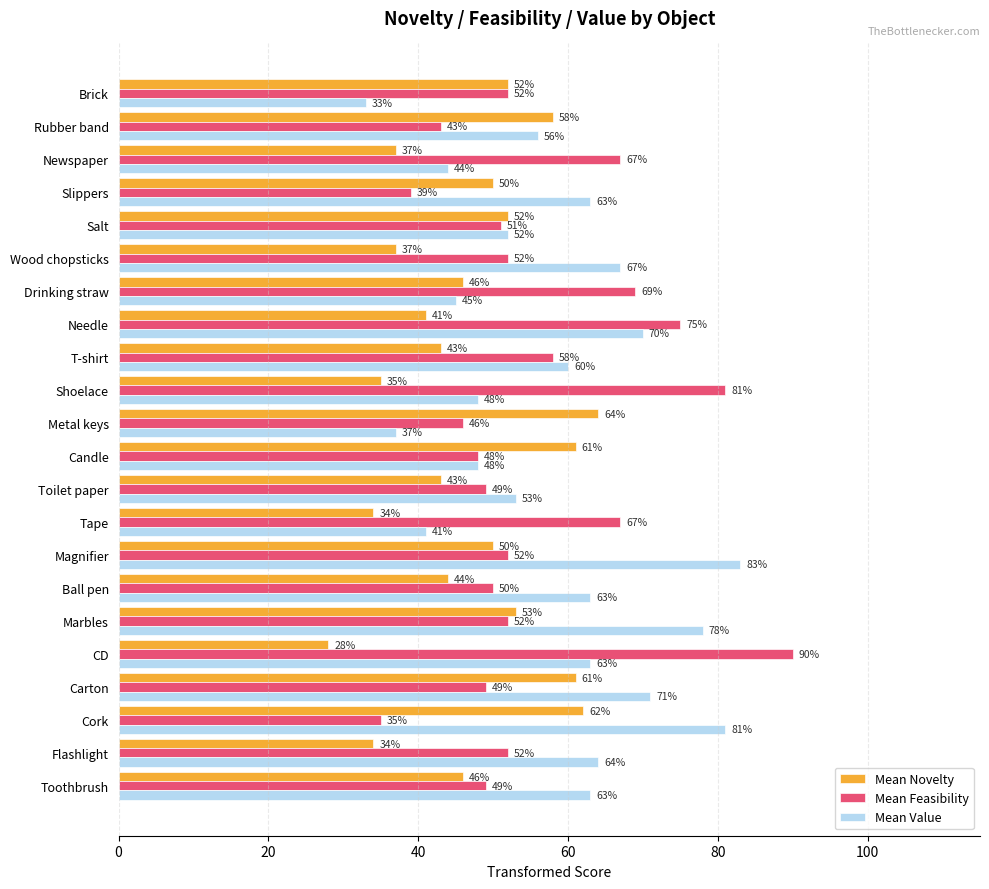

What is the spread (max minus min) of values at Toilet paper?

10